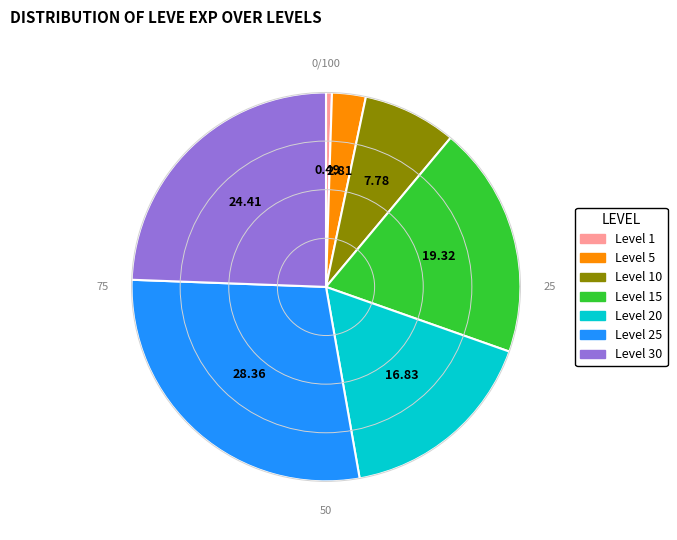

What is the largest slice in the pie chart?

Level 25